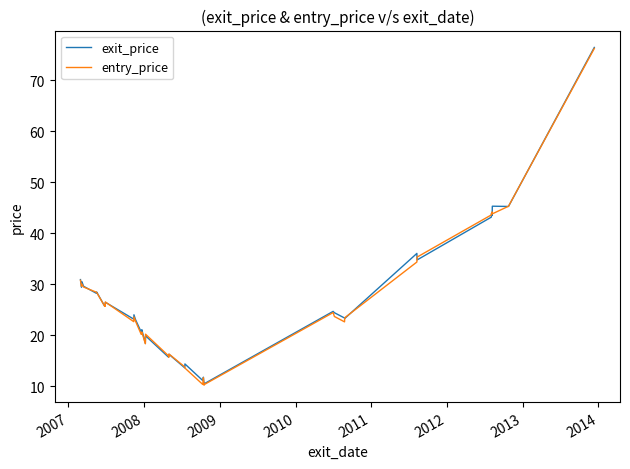

What is the greatest value displayed?

76.5